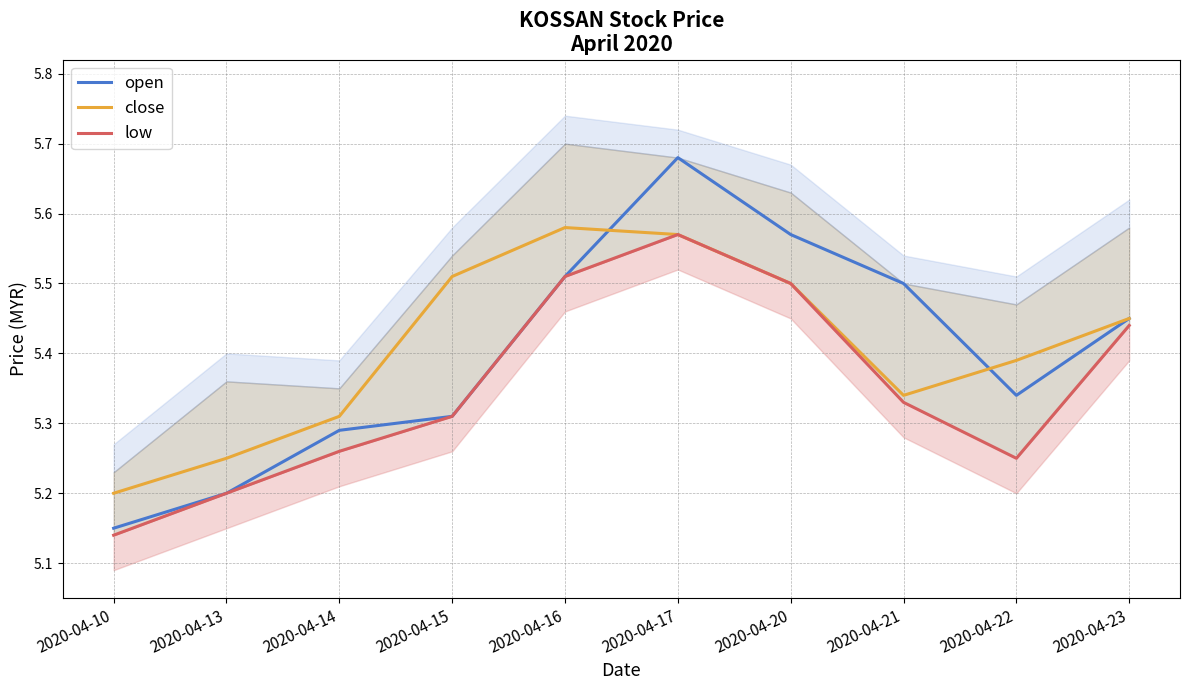

What is the value of the low point at the 8th from the left?

5.3